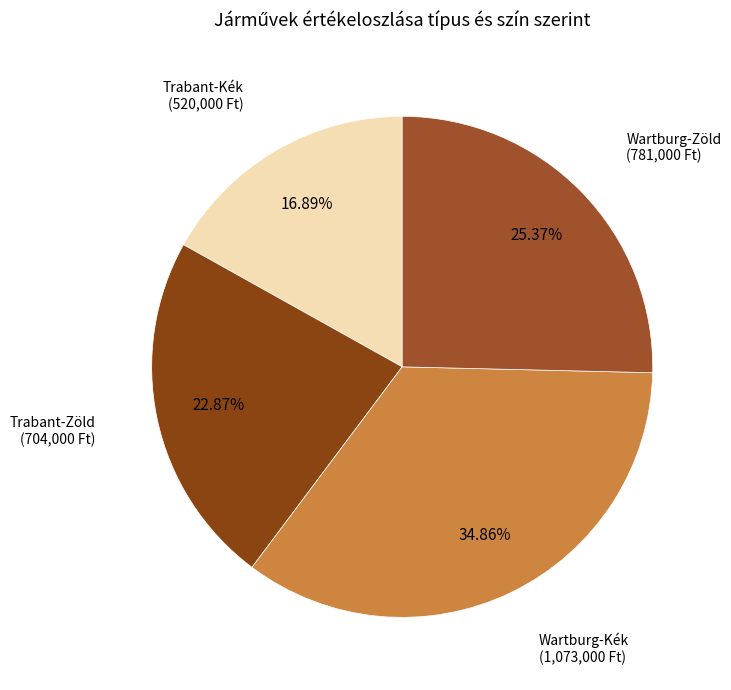

How many slices are in this pie chart?

4